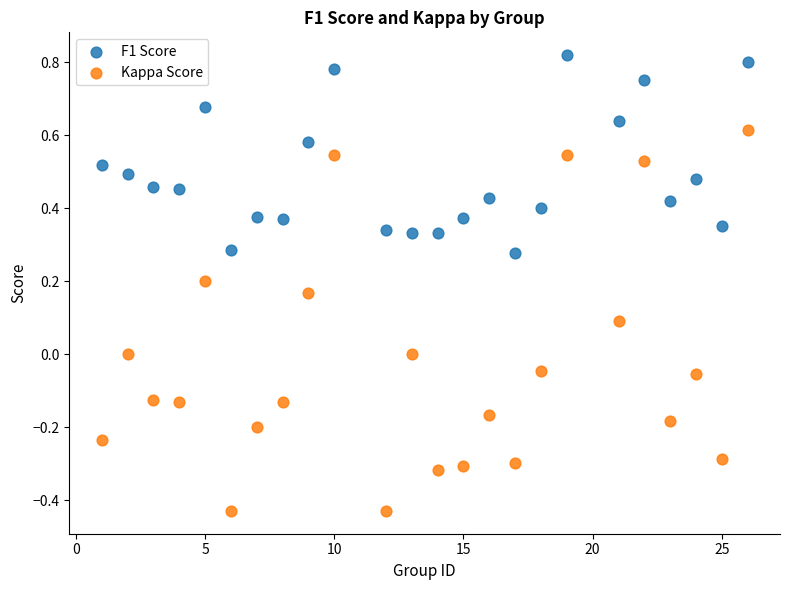

Which series reaches the maximum Y coordinate?

F1 Score